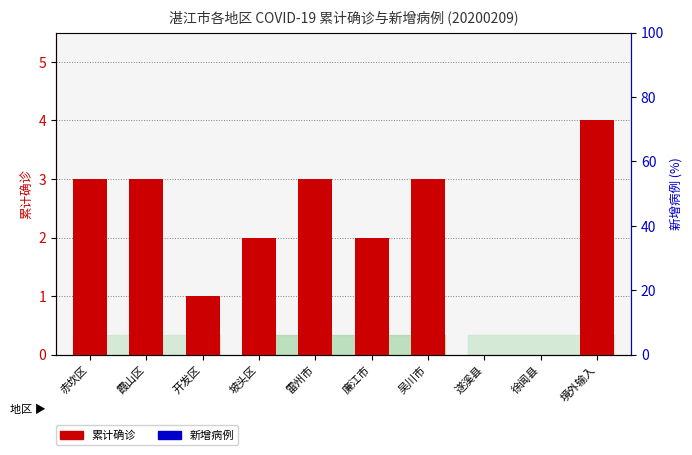

Reading right to left, transcribe all the data shown in this chart.

累计确诊: 4	0	0	3	2	3	2	1	3	3
新增病例: 0	0	0	0	0	0	0	0	0	0